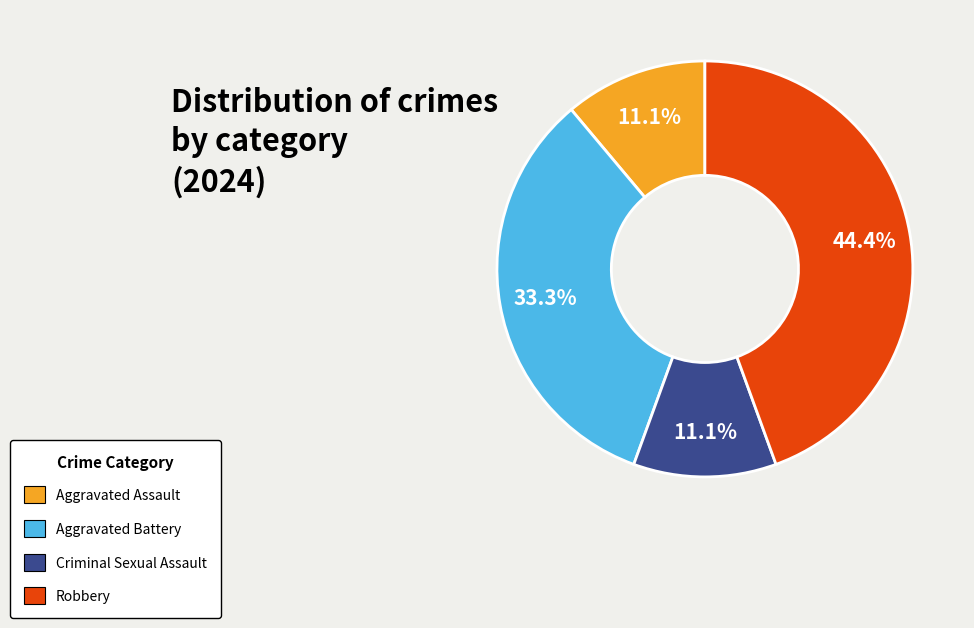

What percentage is the Aggravated Assault slice, to the nearest percent?

11%